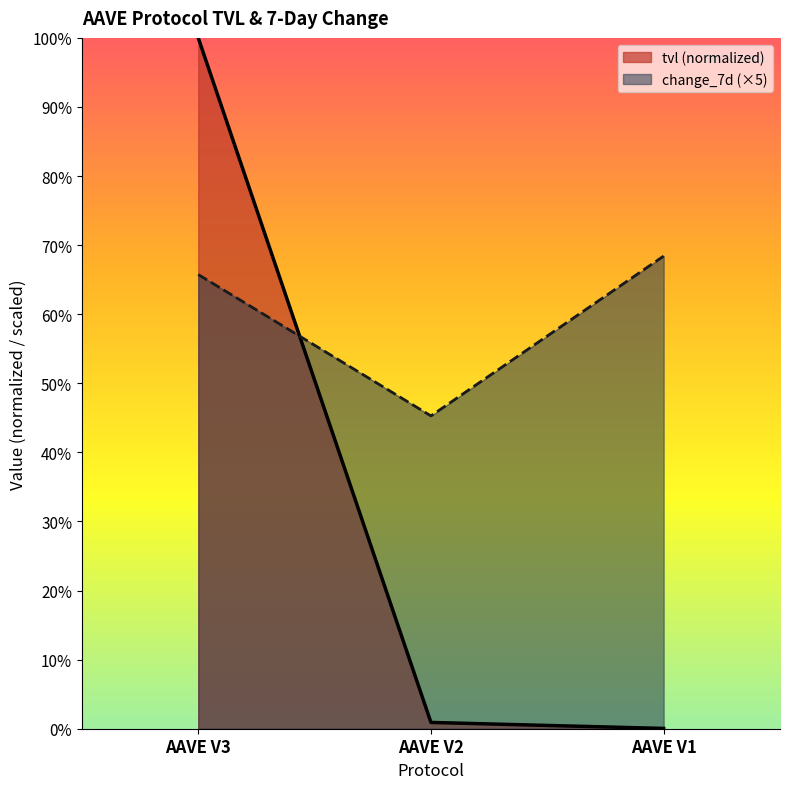

Between AAVE V2 and AAVE V1, which is larger?

AAVE V2